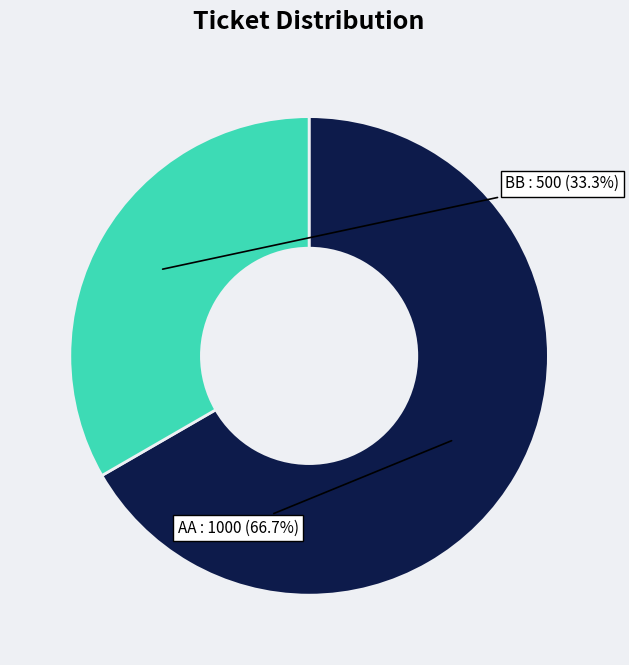

Is there a majority slice in this chart?

Yes